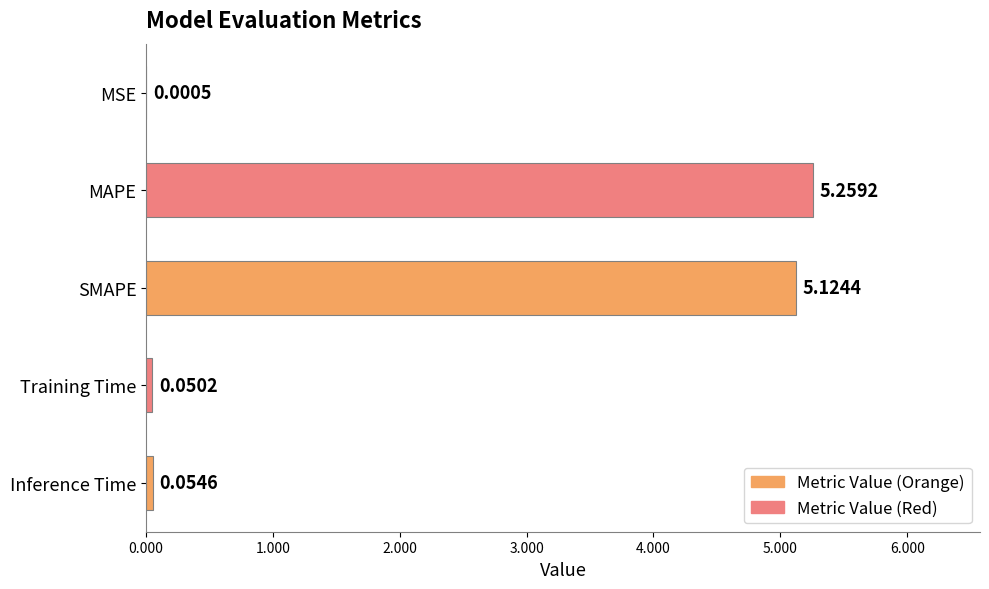

What is the change in value from SMAPE to Inference Time?

-5.1